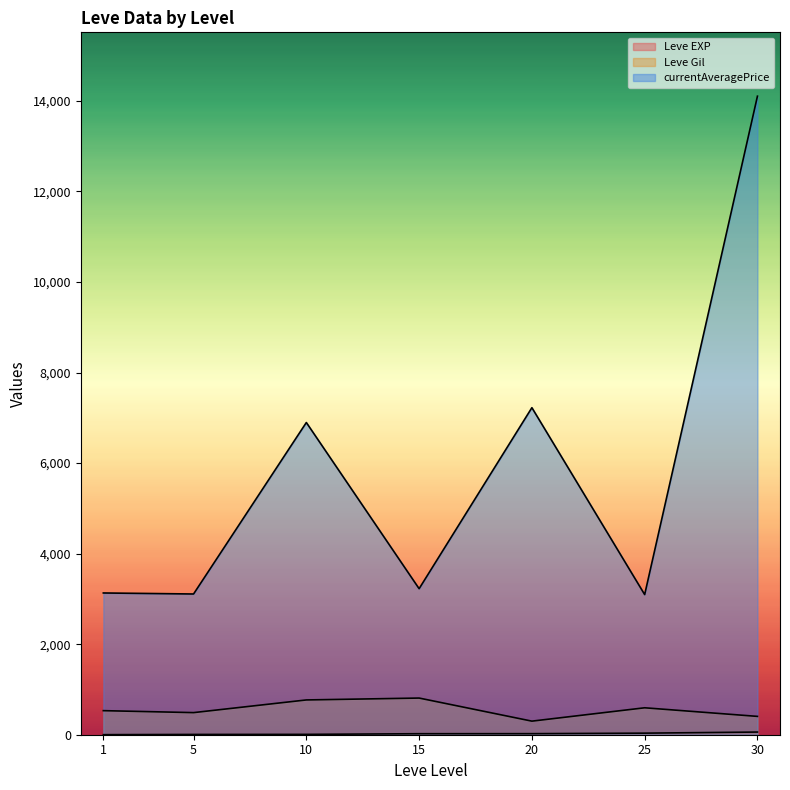

What is the sum of the Leve EXP values at 10 and 10?

22